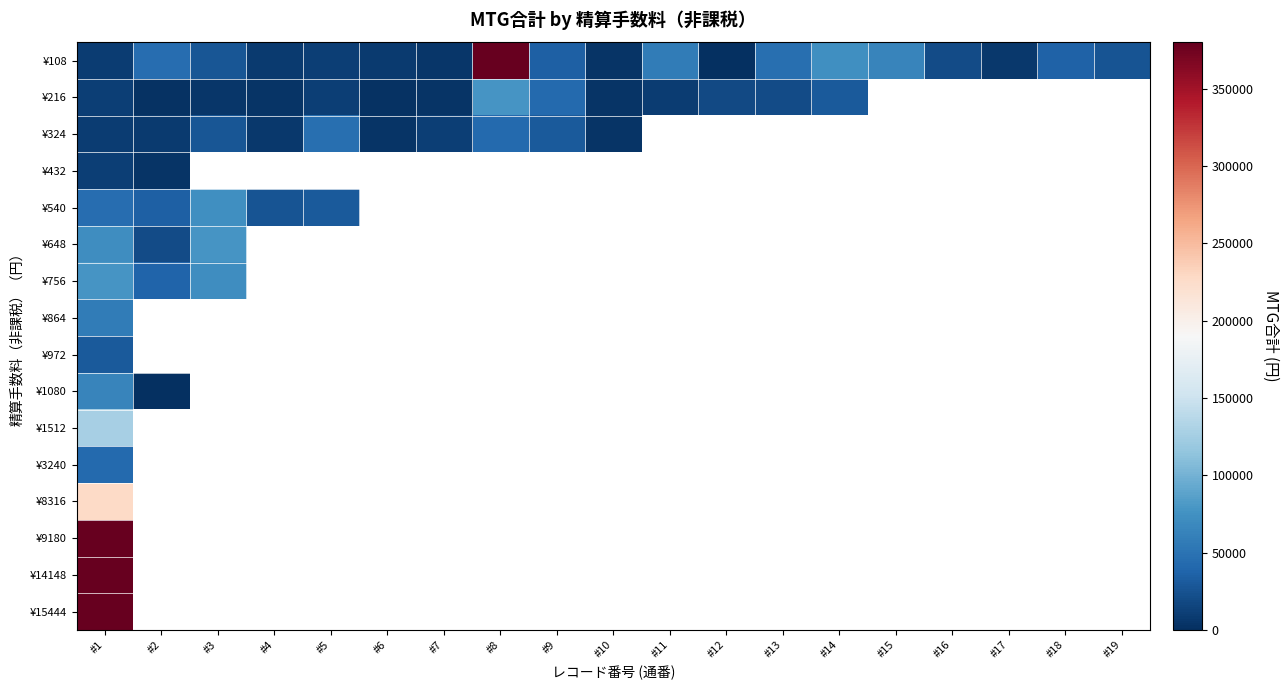

List the series in order of their peak value, highest first.

¥15444, ¥14148, ¥108, ¥9180, ¥8316, ¥1512, ¥216, ¥648, ¥756, ¥540, ¥1080, ¥864, ¥324, ¥3240, ¥972, ¥432